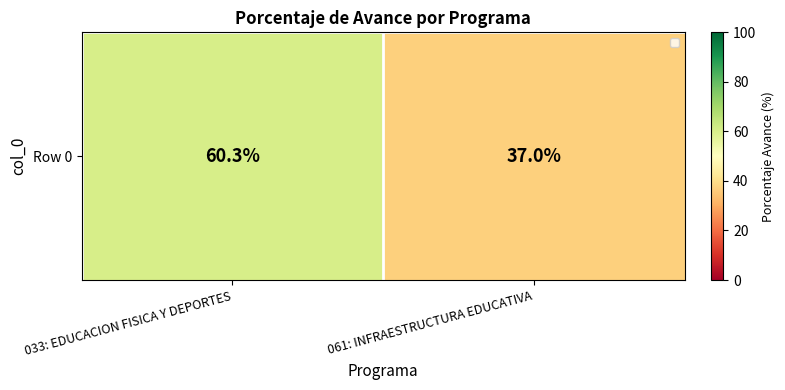

Between 061: INFRAESTRUCTURA EDUCATIVA and 033: EDUCACION FISICA Y DEPORTES, which is larger?

033: EDUCACION FISICA Y DEPORTES